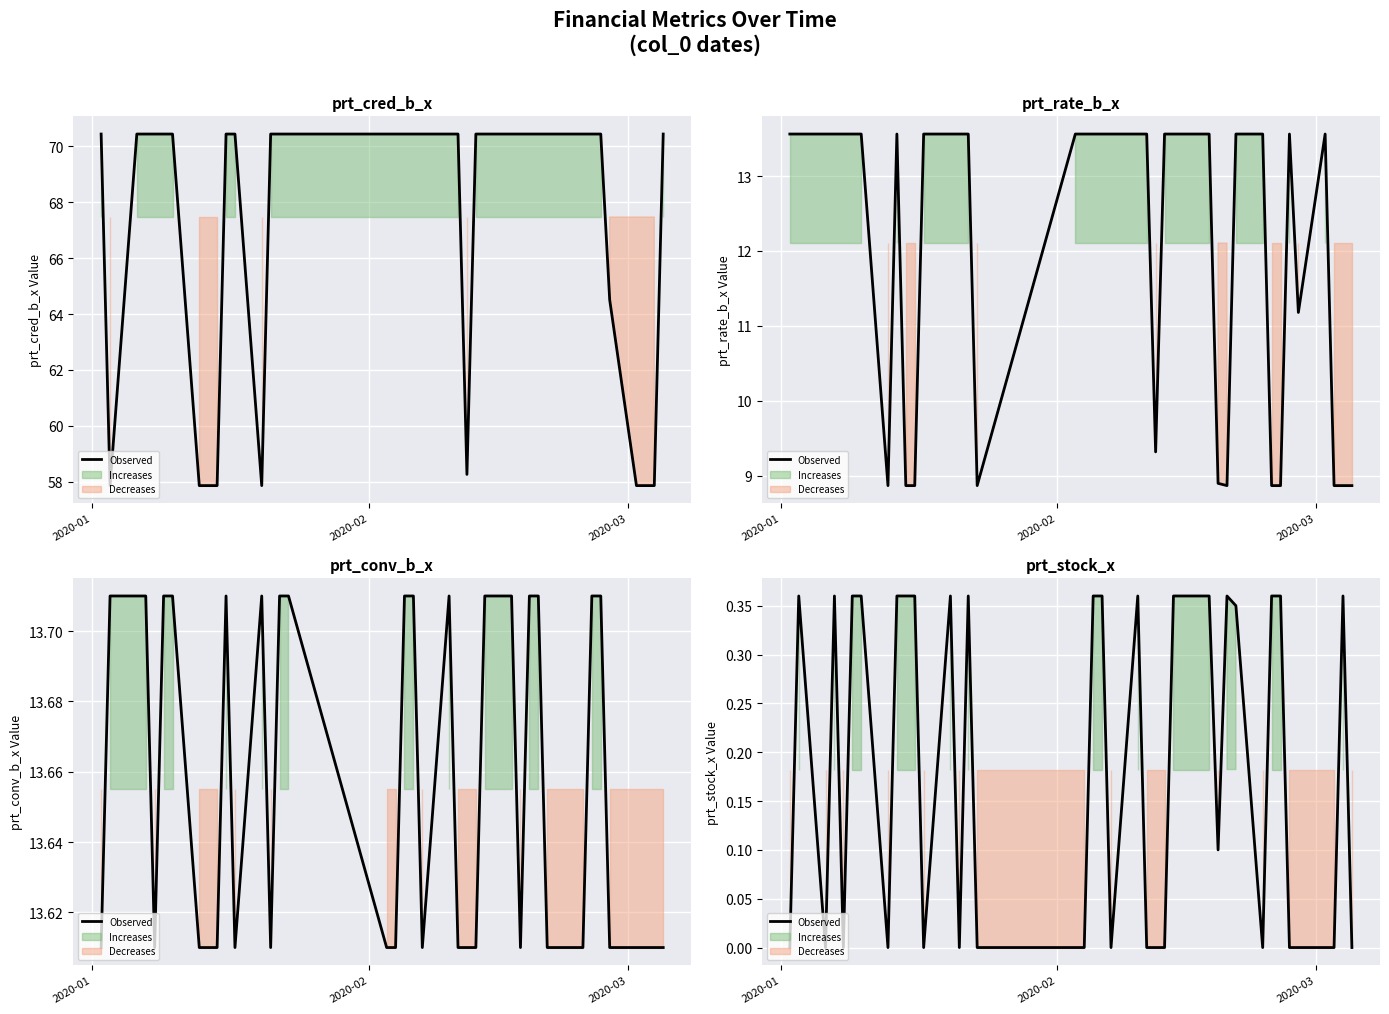

The value at 20 is -0.2. True or false?

False